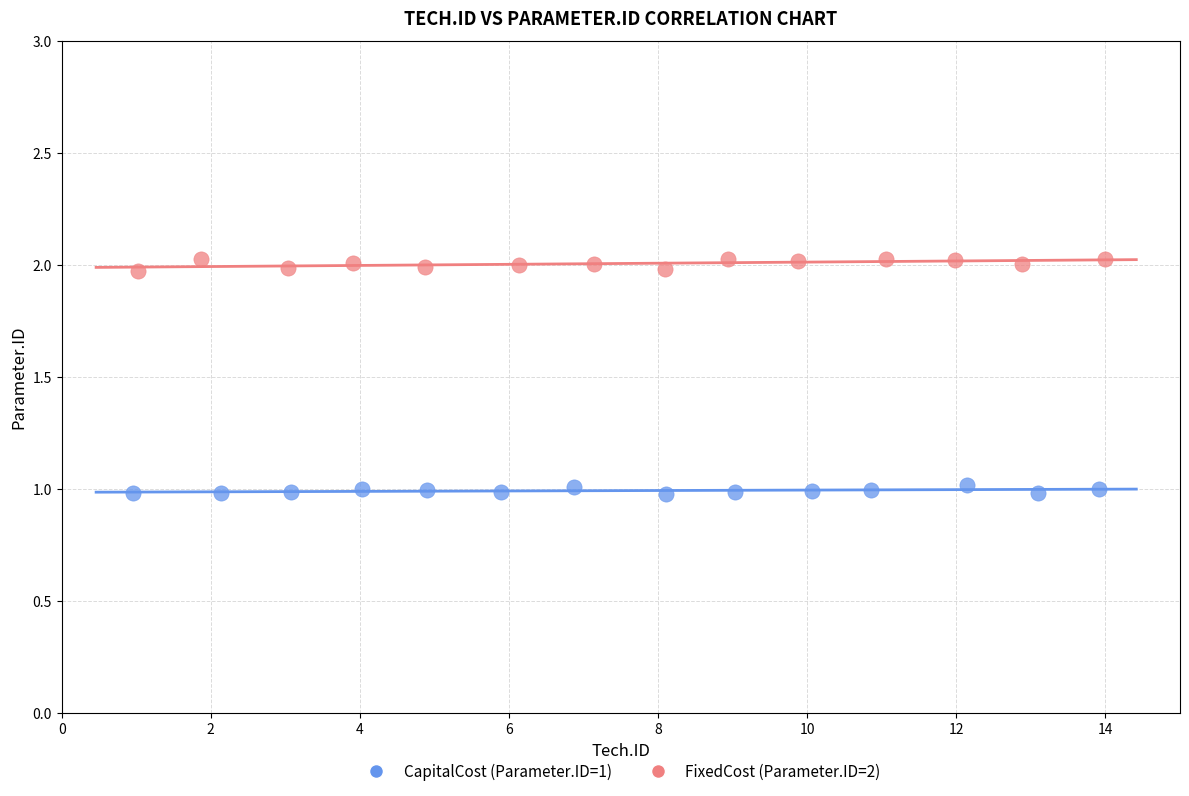

Which series has the largest Y range (max minus min)?

FixedCost (Parameter.ID=2)